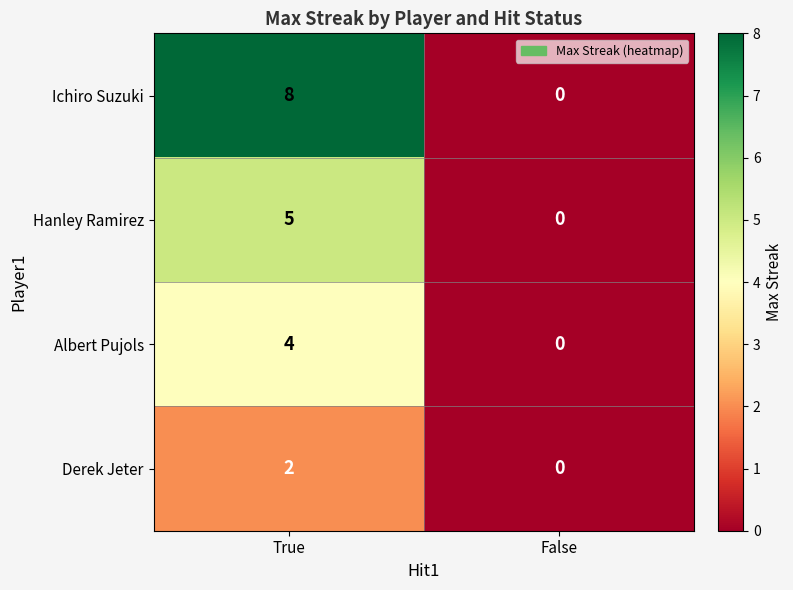

Which series has the largest range (max minus min)?

Ichiro Suzuki